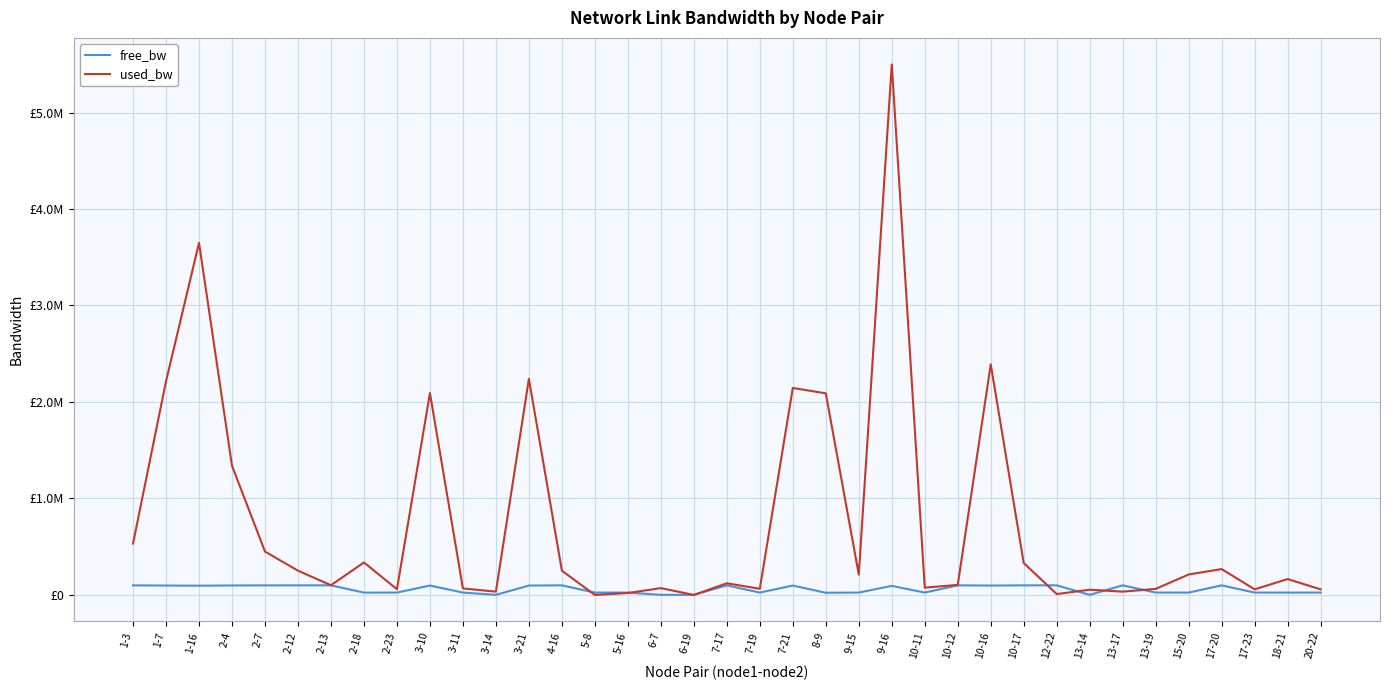

What is the highest value of the used_bw series?

5498350.6